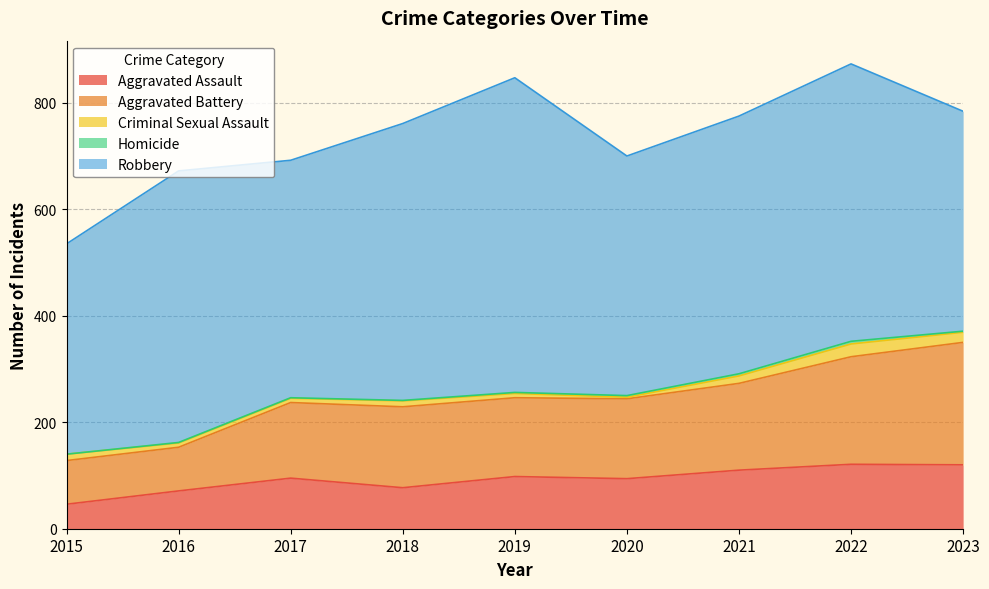

Reading left to right, list all the values displayed in this chart.

Aggravated Assault: 46	71	95	77	98	94	110	121	120
Aggravated Battery: 82	82	142	152	148	150	163	202	230
Criminal Sexual Assault: 12	8	8	11	8	3	14	24	19
Homicide: 0	1	1	1	2	3	4	5	2
Robbery: 395	510	446	520	591	450	484	521	413